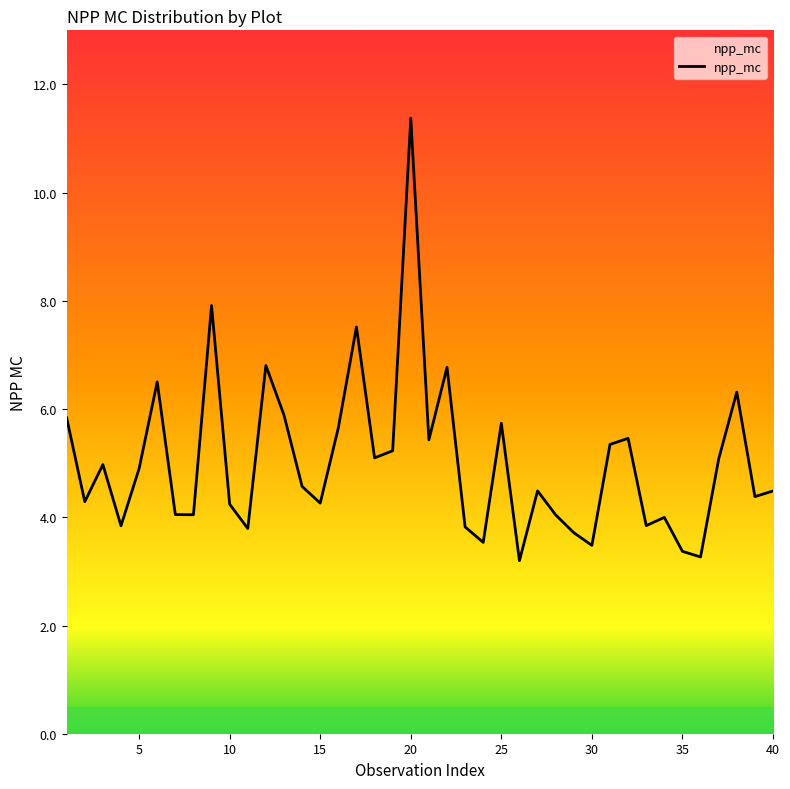

What is the smallest value displayed?

3.2